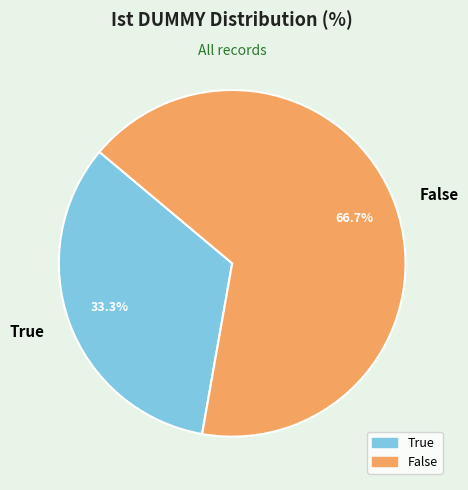

How many slices are in this pie chart?

2